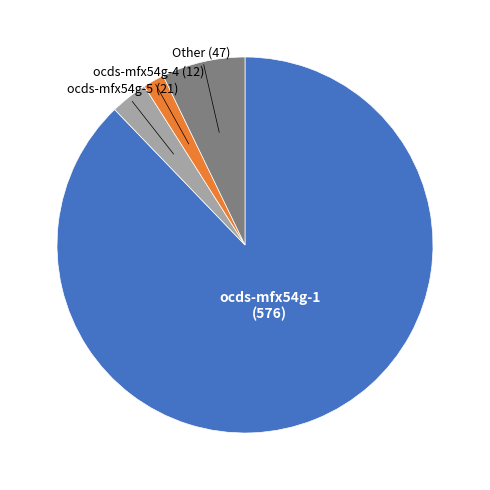

Is there a majority slice in this chart?

Yes